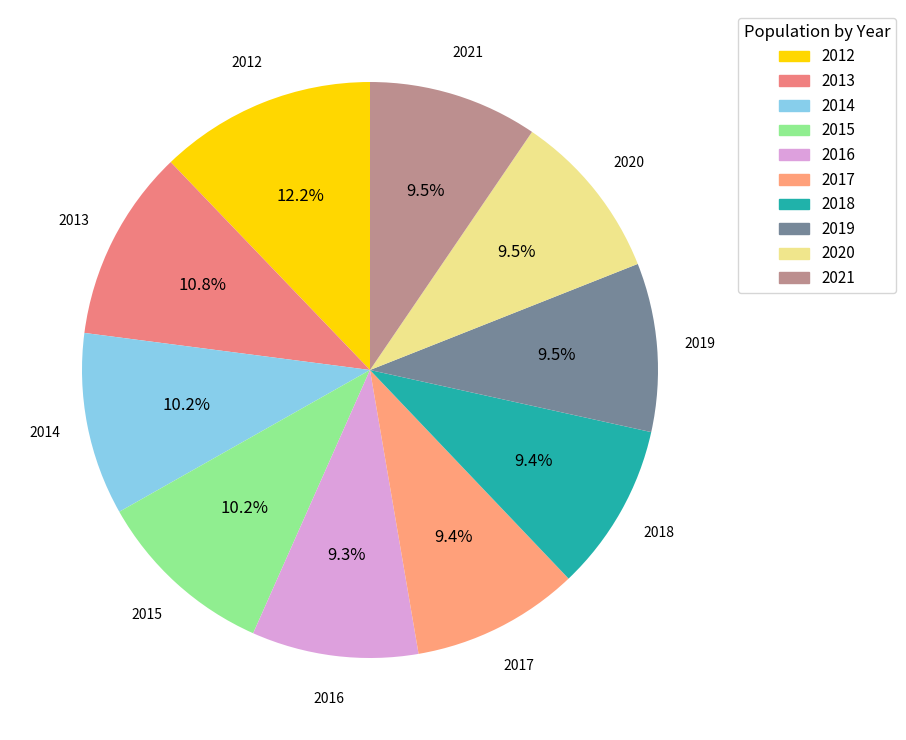

Do 2015 and 2017 together represent more than half of the pie?

No